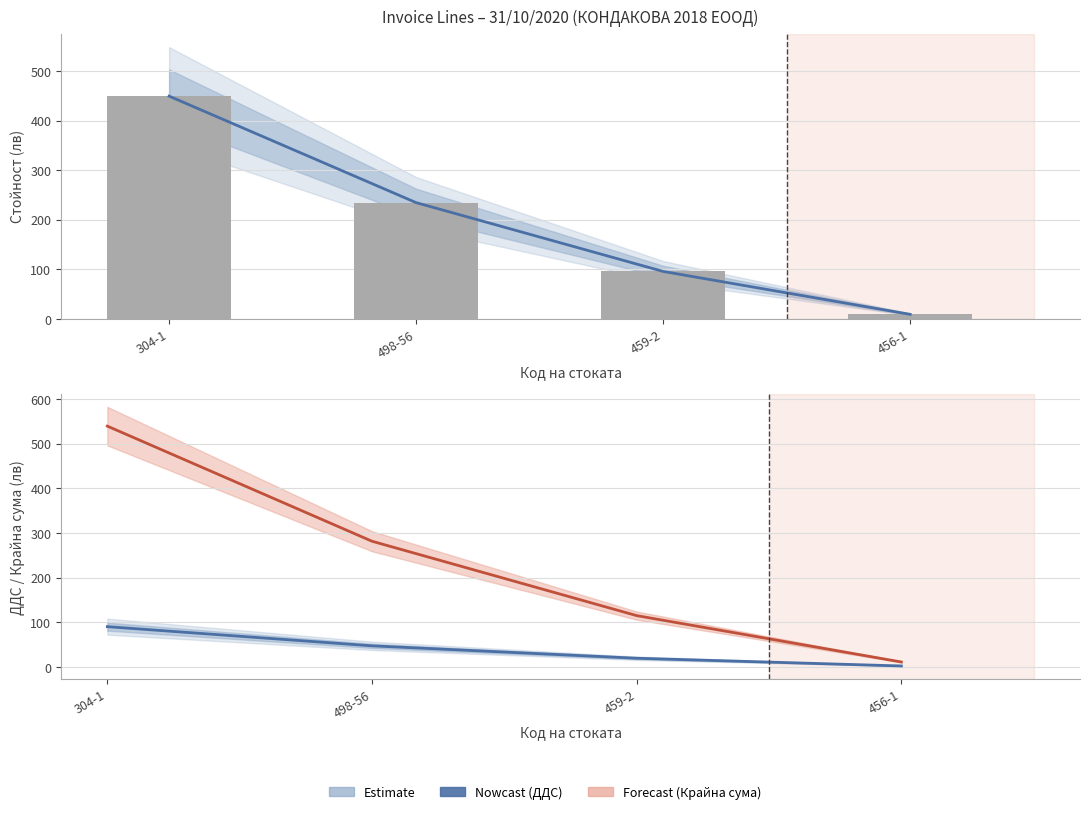

Which series changed the most between 498-56 and 459-2?

Крайна сума